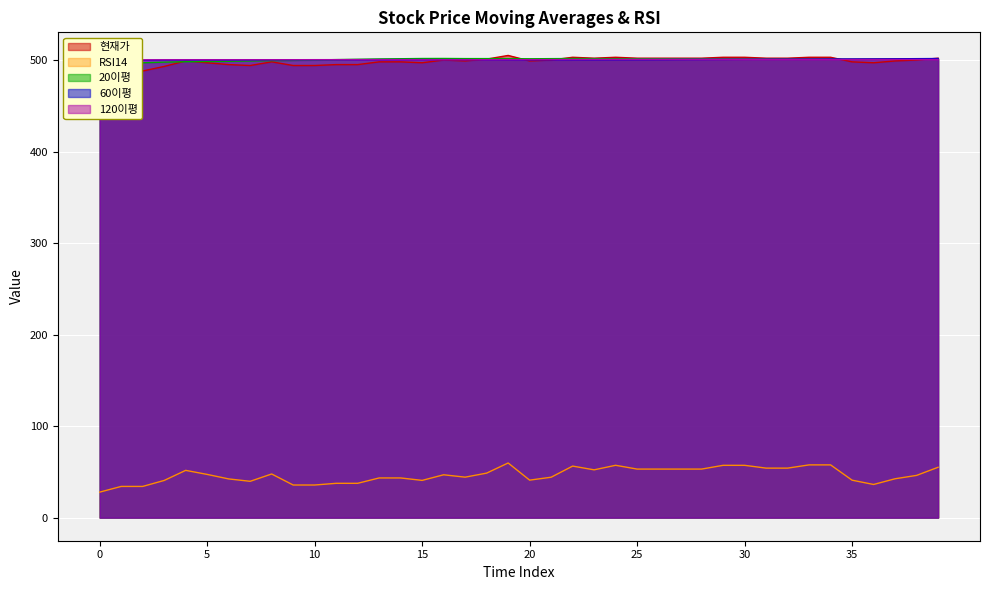

Where do 60이평 and 20이평 first cross each other?

10 and 11